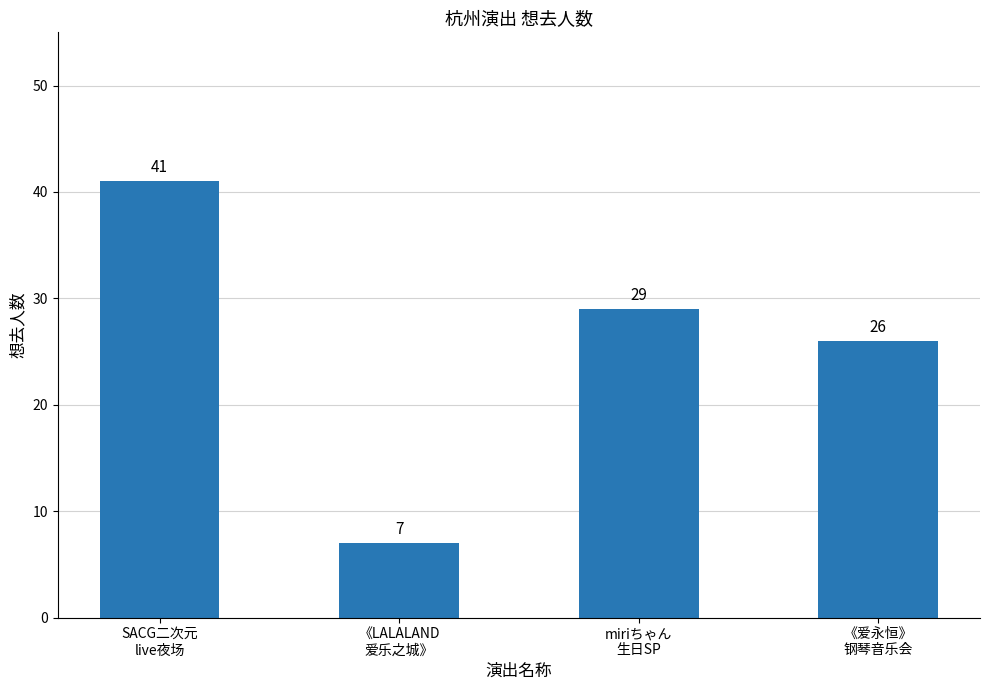

What is the sum of the values at 《LALALAND
爱乐之城》 and 《爱永恒》
钢琴音乐会?

33